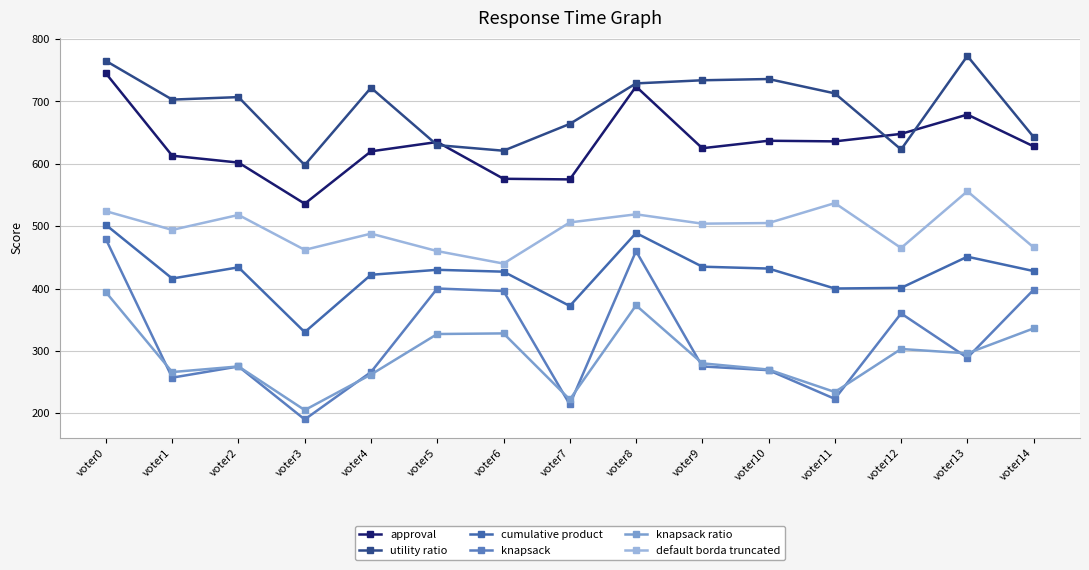

True or false: cumulative product and knapsack intersect in this chart.

False